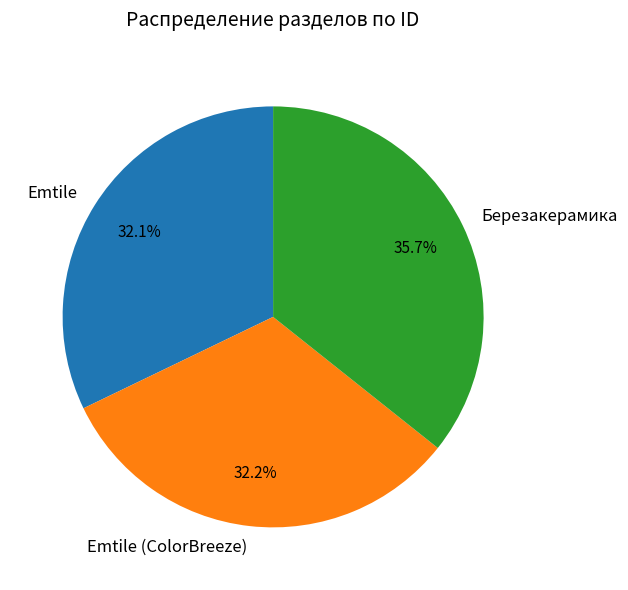

Is there any slice that represents more than half of the pie?

No